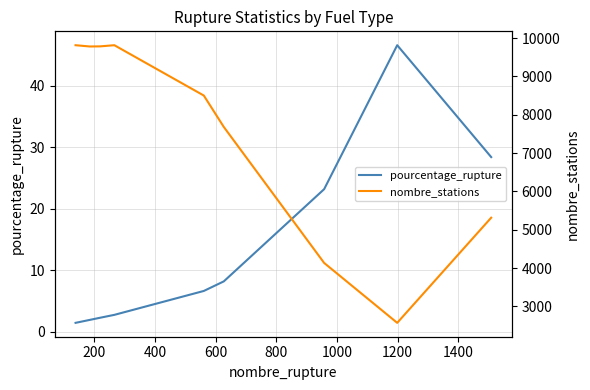

True or false: pourcentage_rupture has more than 0 points higher than both neighbors.

True